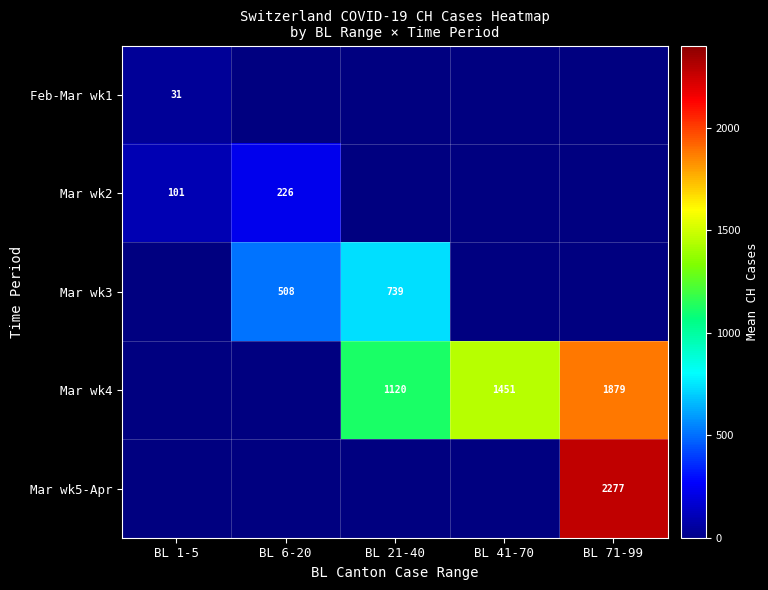

At how many categories does at least one series exceed 465?

4